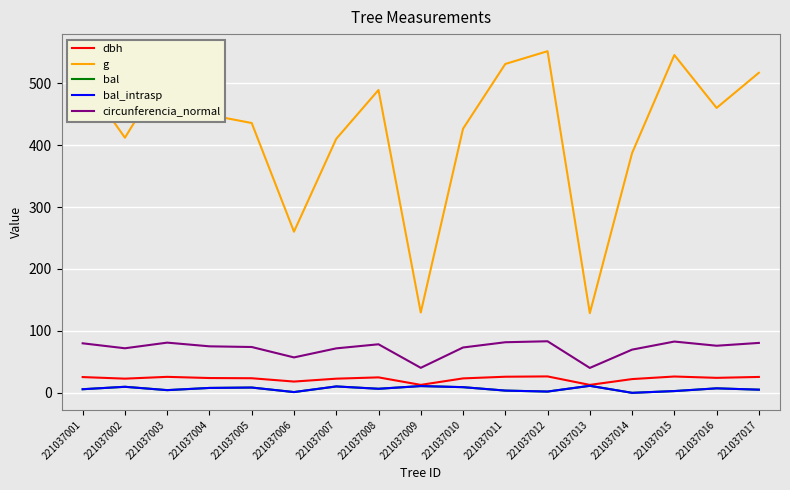

True or false: bal_intrasp and dbh intersect in this chart.

False